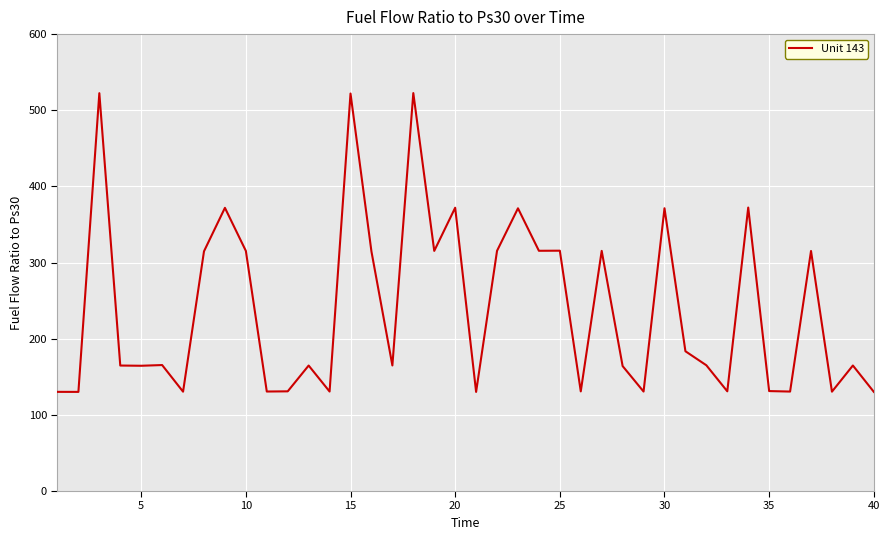

What is the difference between the maximum and minimum values?

392.4